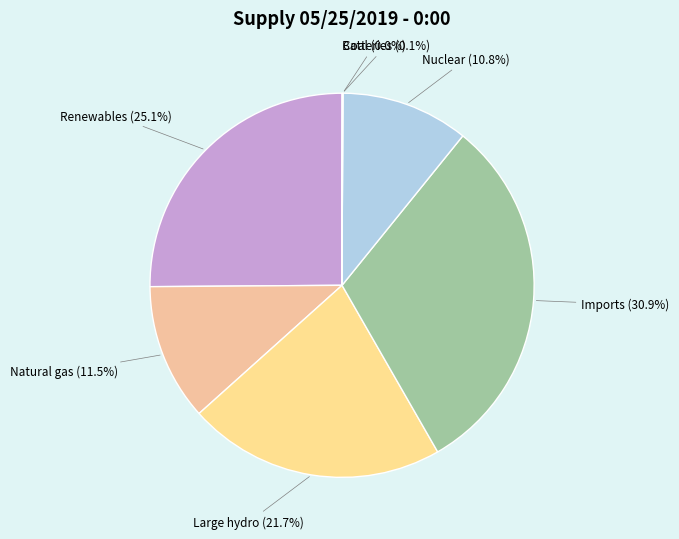

What is the largest slice in the pie chart?

Imports